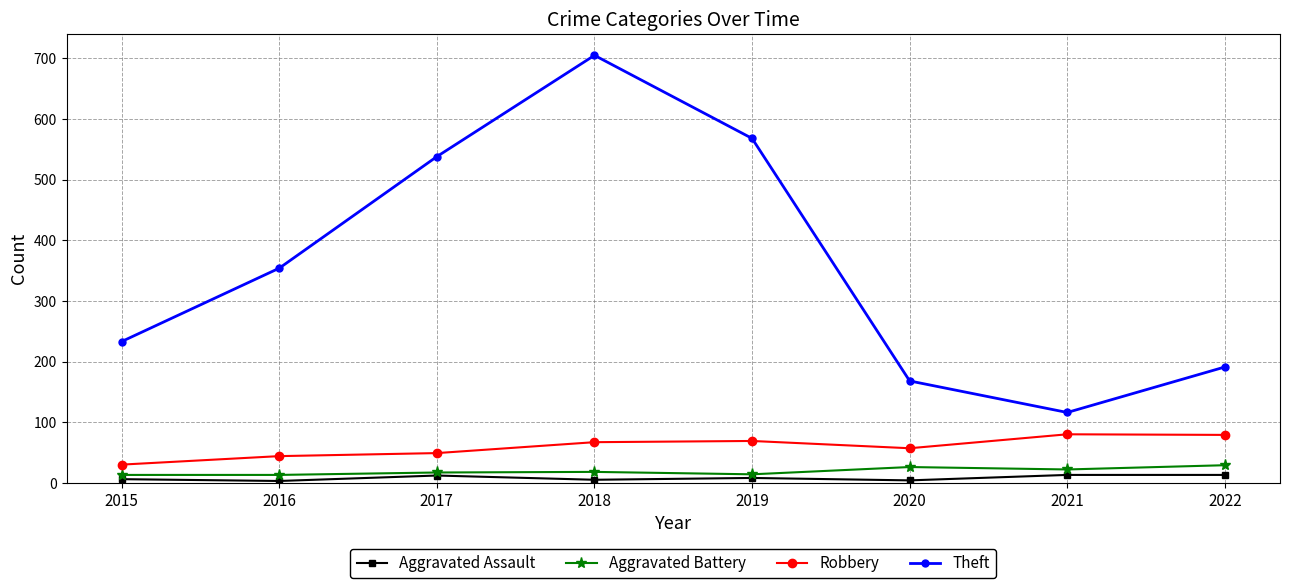

True or false: Robbery and Aggravated Assault cross at least once.

False